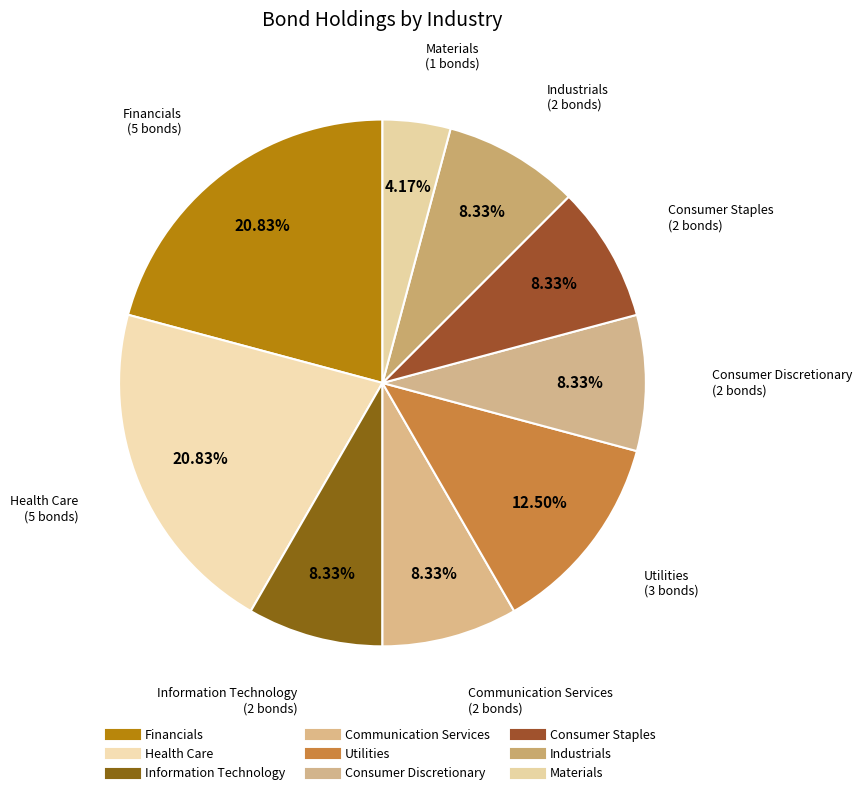

Count the number of slices in the pie.

9